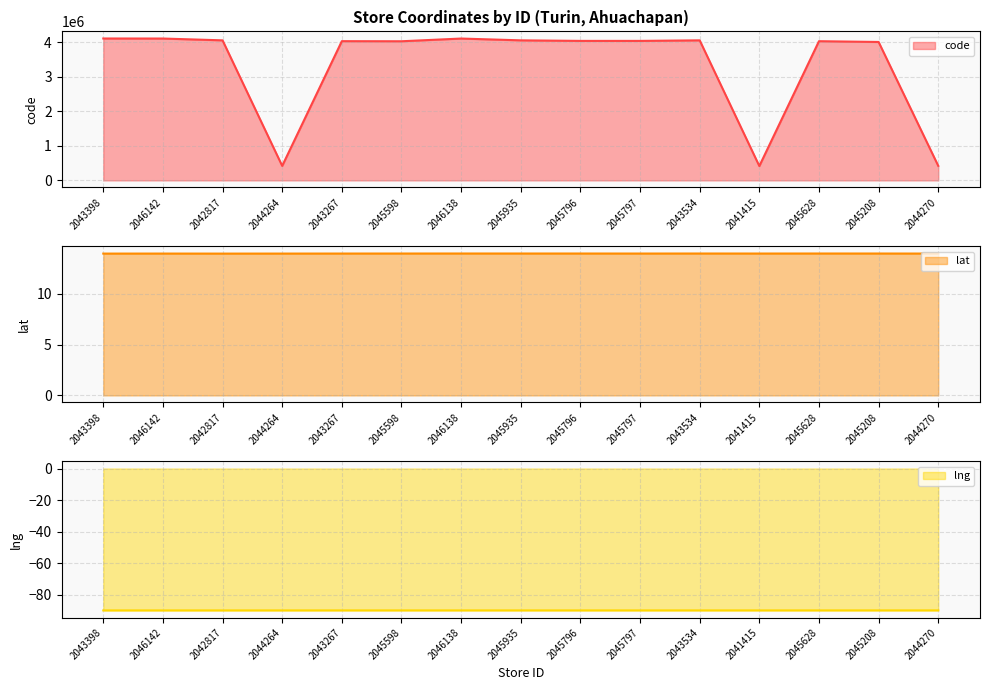

Where is the first local maximum for lat?

2046142